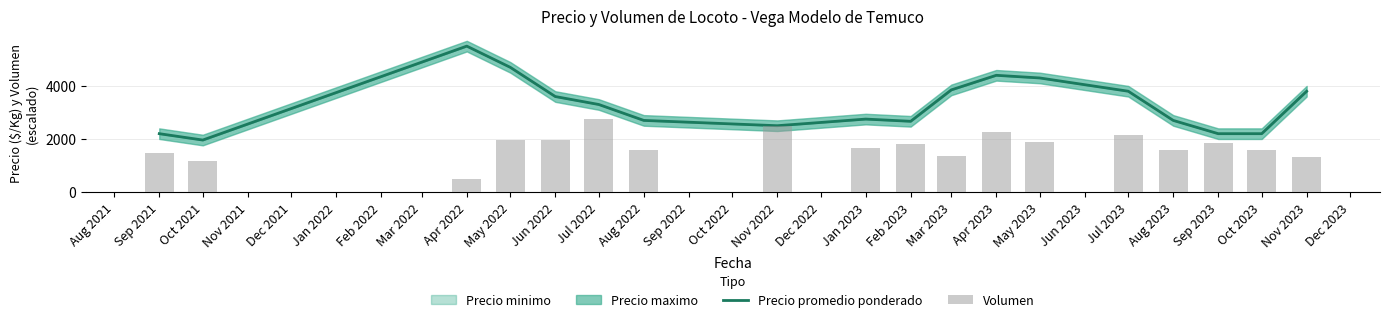

At which label does Precio promedio ponderado reach its peak?

Apr 2022